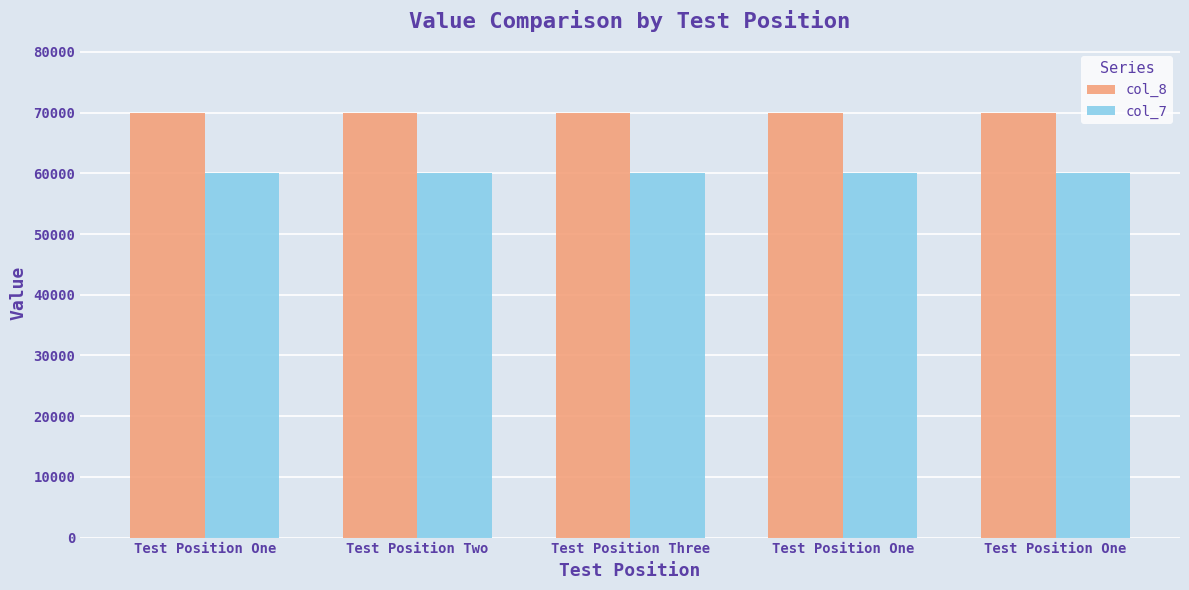

What is the value of the col_8 bar at the 3rd from the left?

70000